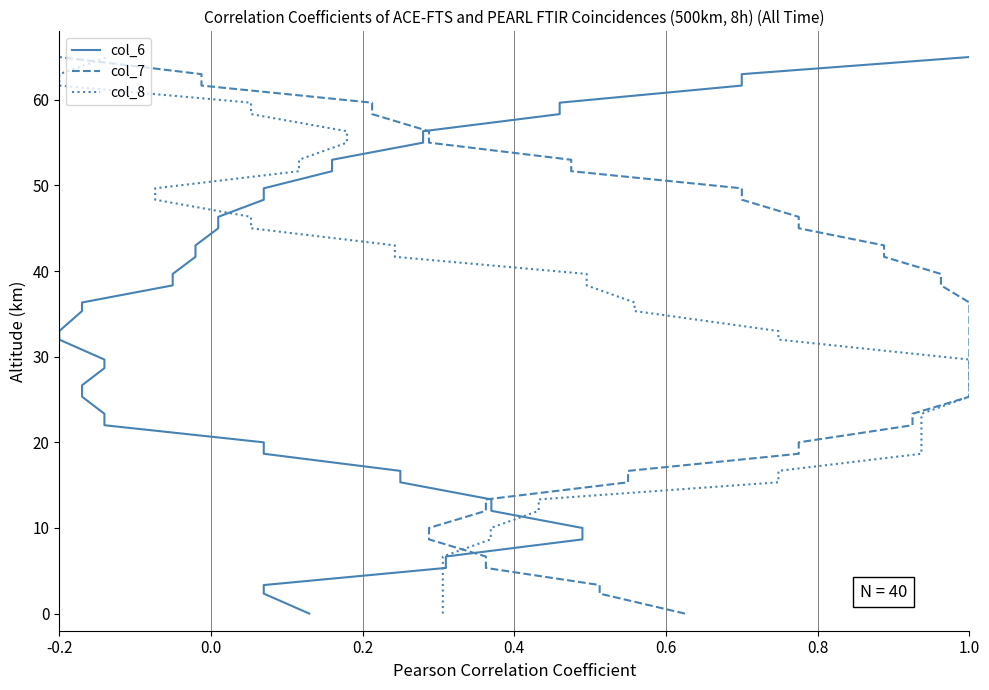

At how many categories does at least one series exceed 26?

24